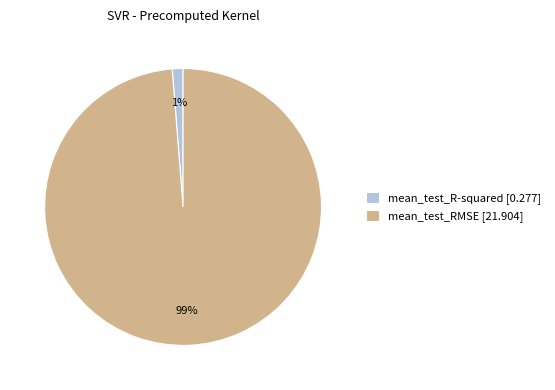

Count the number of slices in the pie.

2